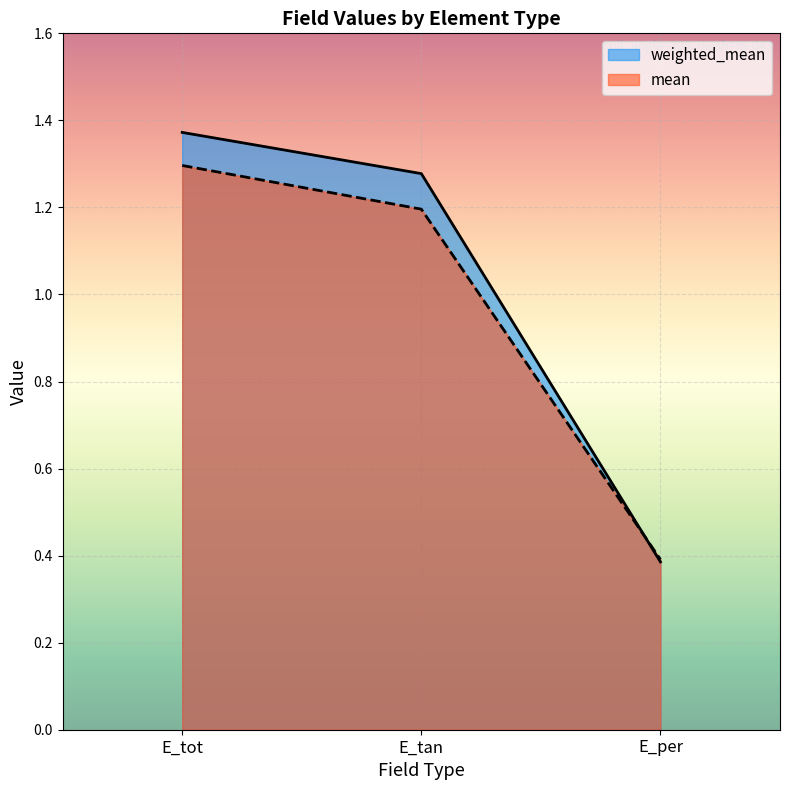

The value of mean at E_per is 0.1. True or false?

False